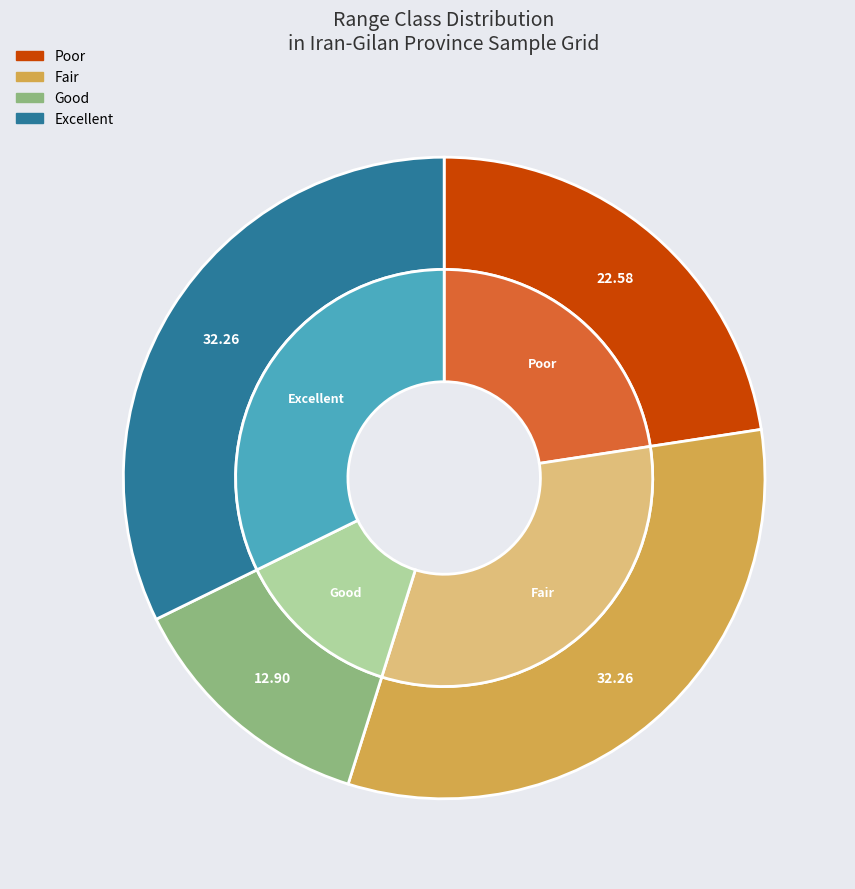

To the nearest percent, what is the average slice percentage?

25%